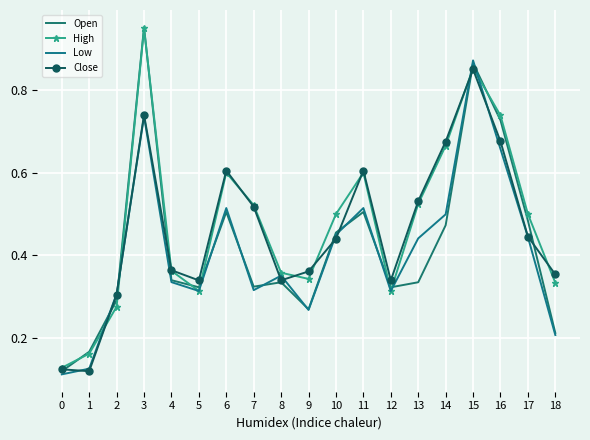

After their last crossing, which series has the higher values: Low or Close?

Close